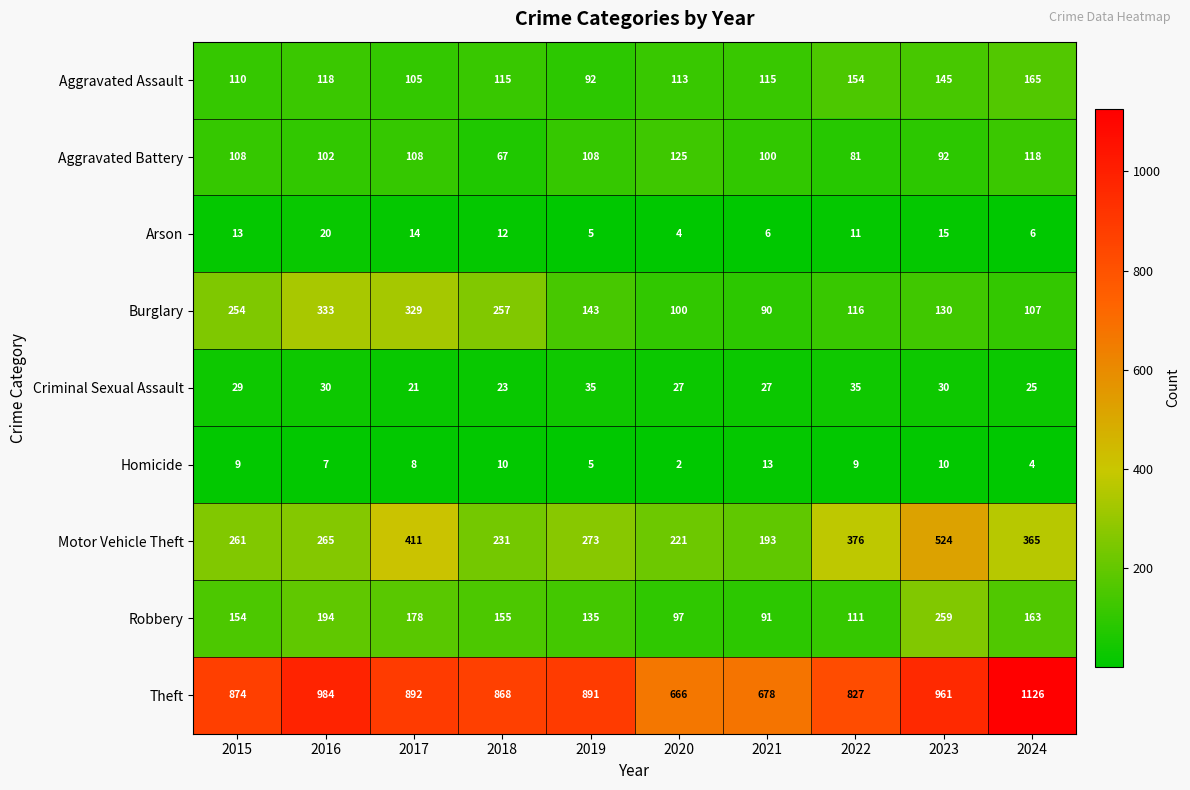

What is the sum of all Aggravated Battery values?

1009